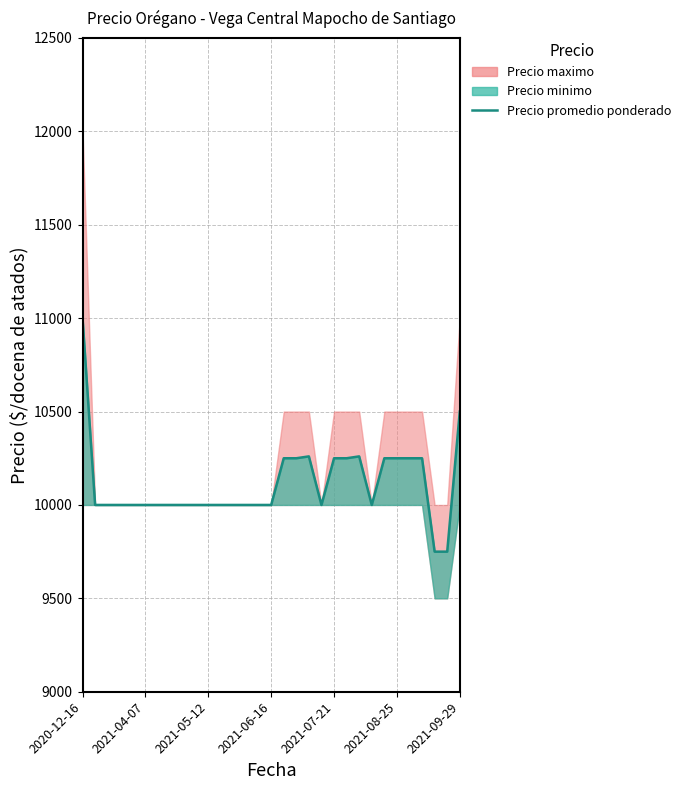

What position from the left is 2021-04-07?

2